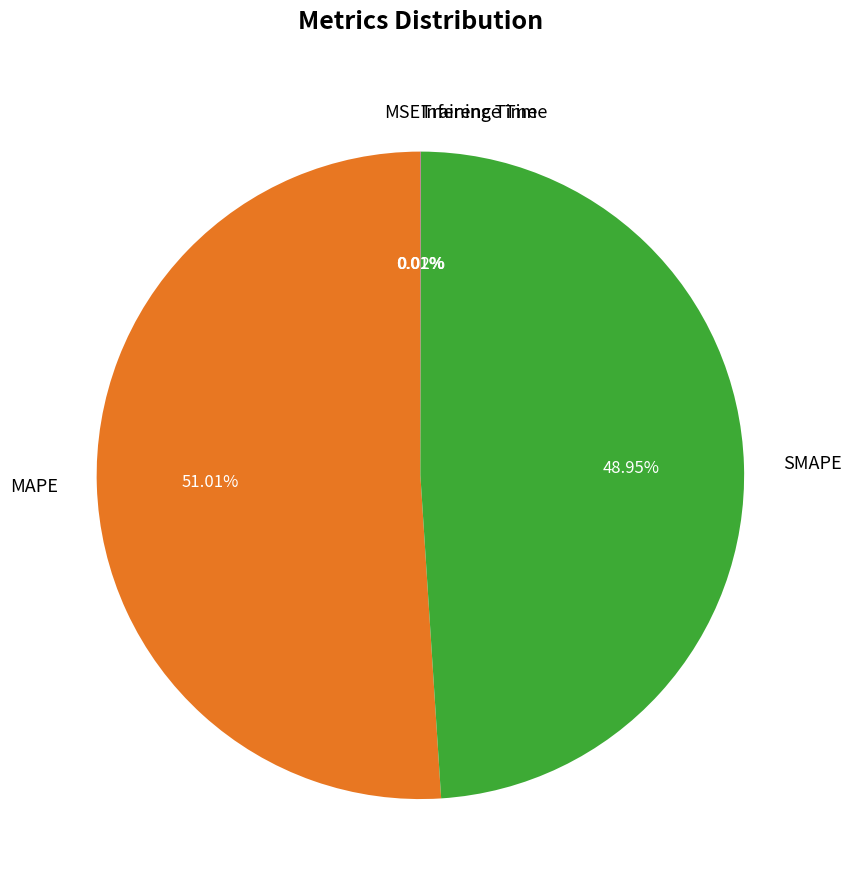

Is there any slice that represents more than half of the pie?

Yes